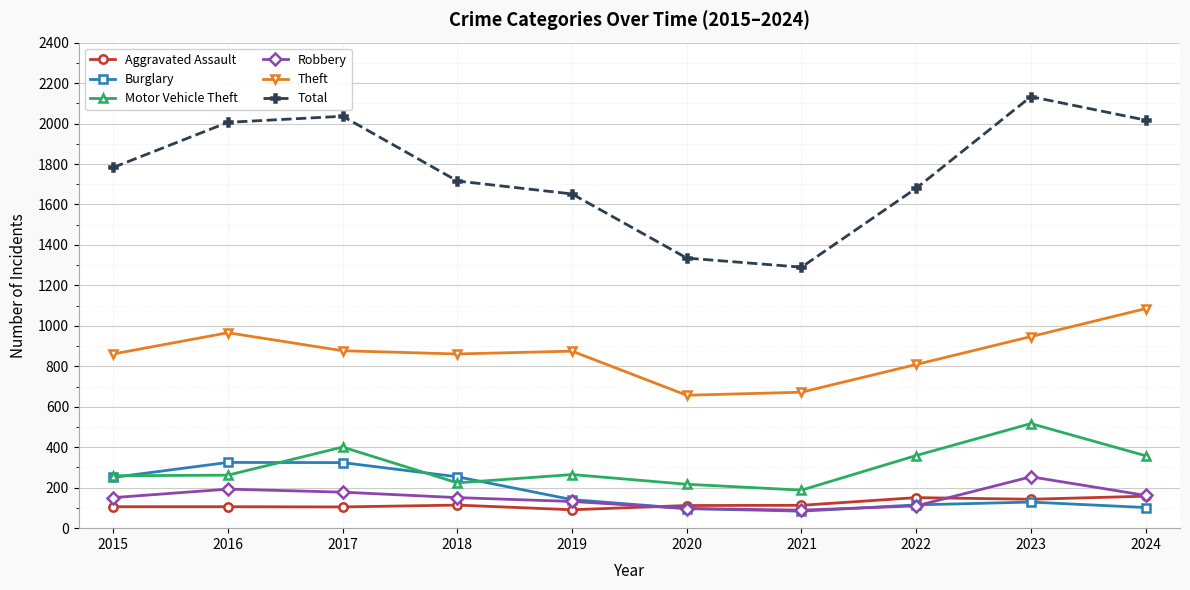

What is the difference between the Aggravated Assault values at 2024 and 2022?

7